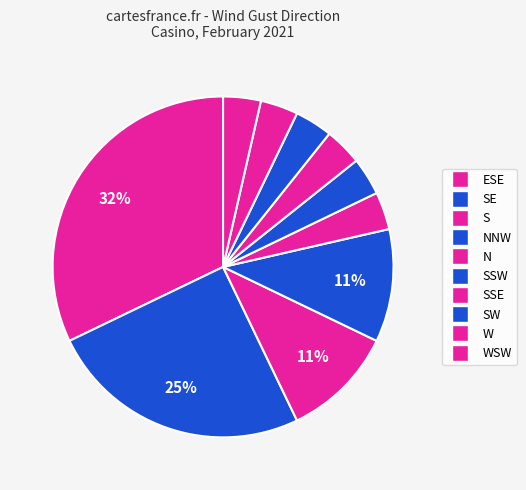

Is there any slice that represents more than half of the pie?

No